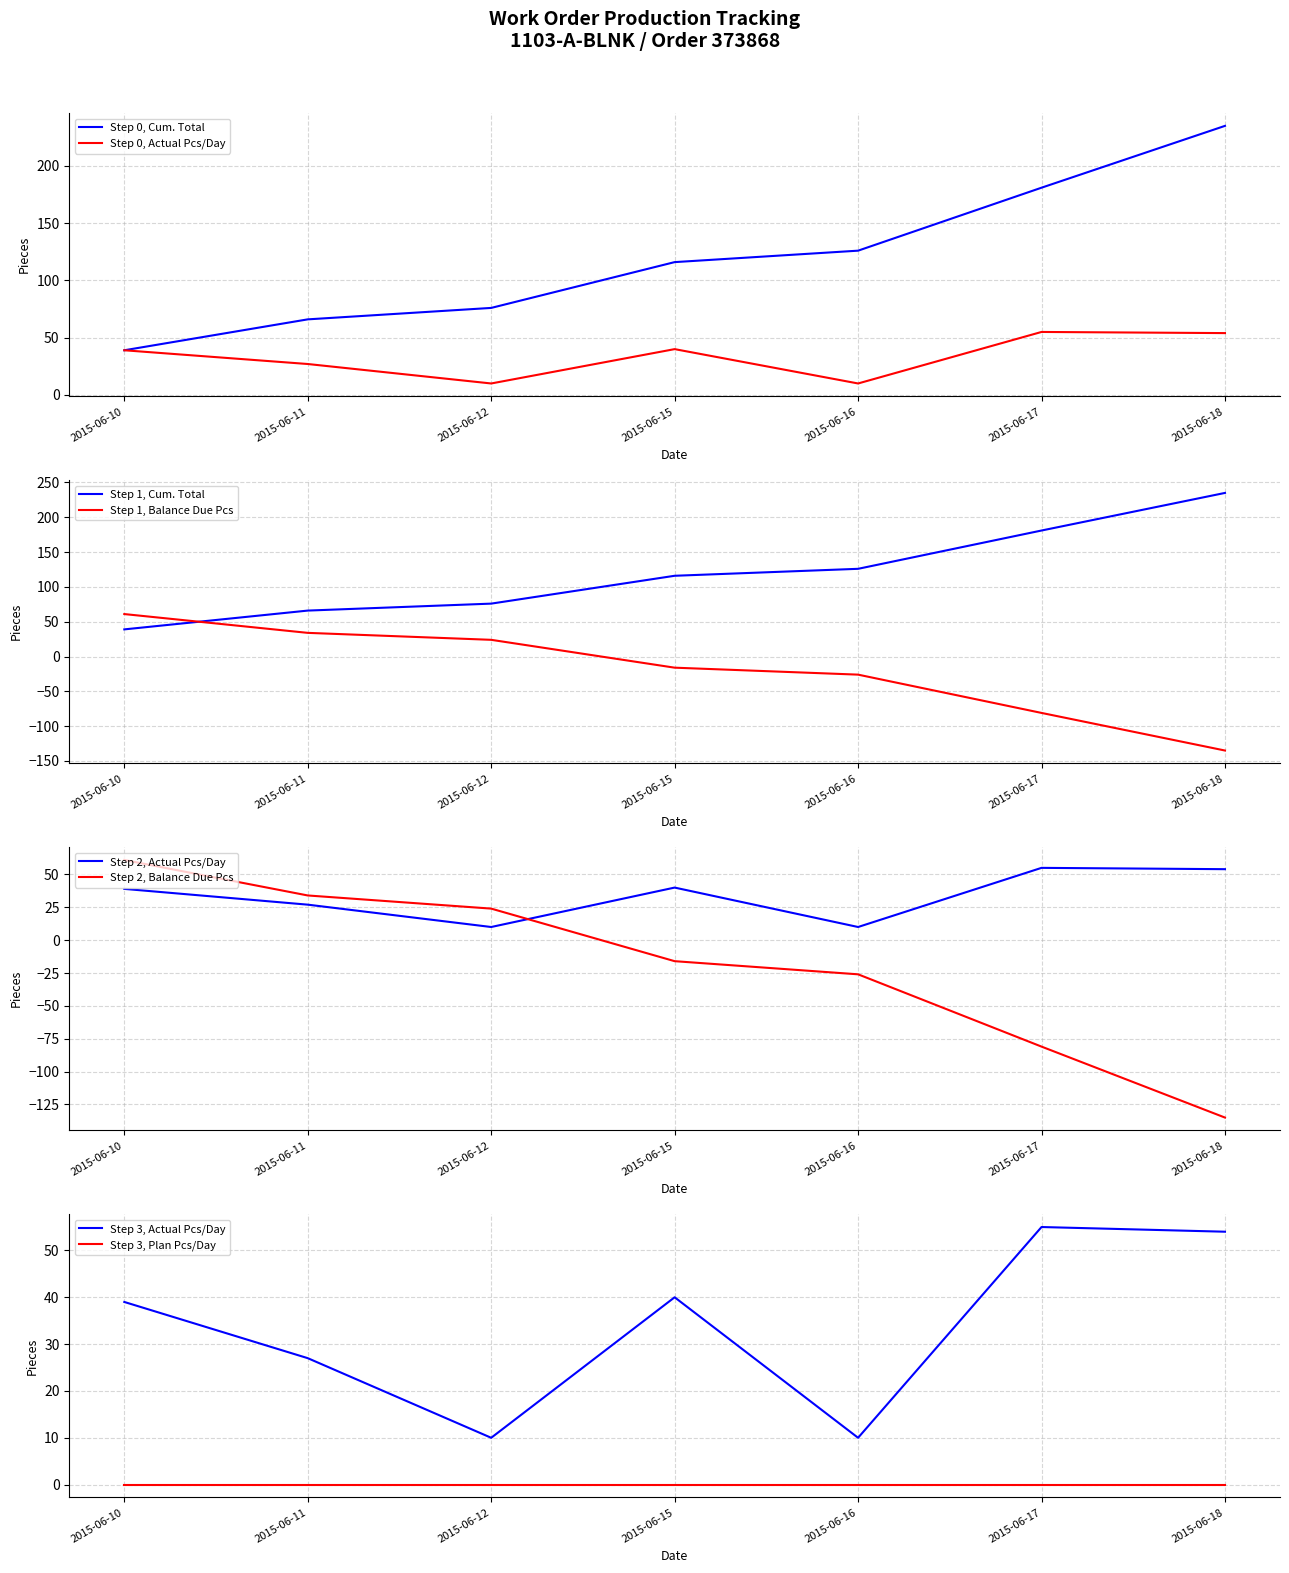

Which series has the widest spread of values?

Cum. Total